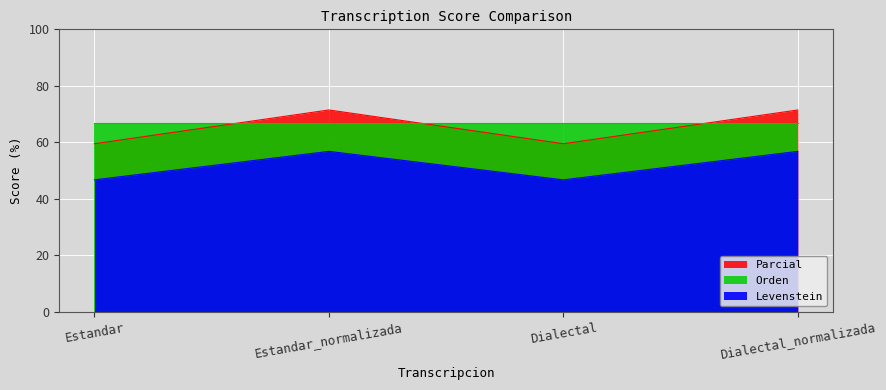

True or false: Parcial and Levenstein intersect in this chart.

False